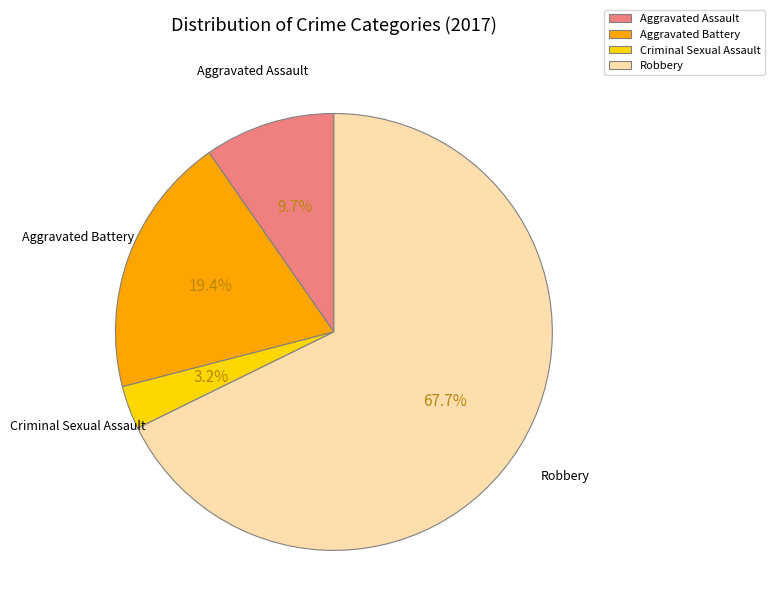

Between Aggravated Battery and Robbery, which is larger?

Robbery